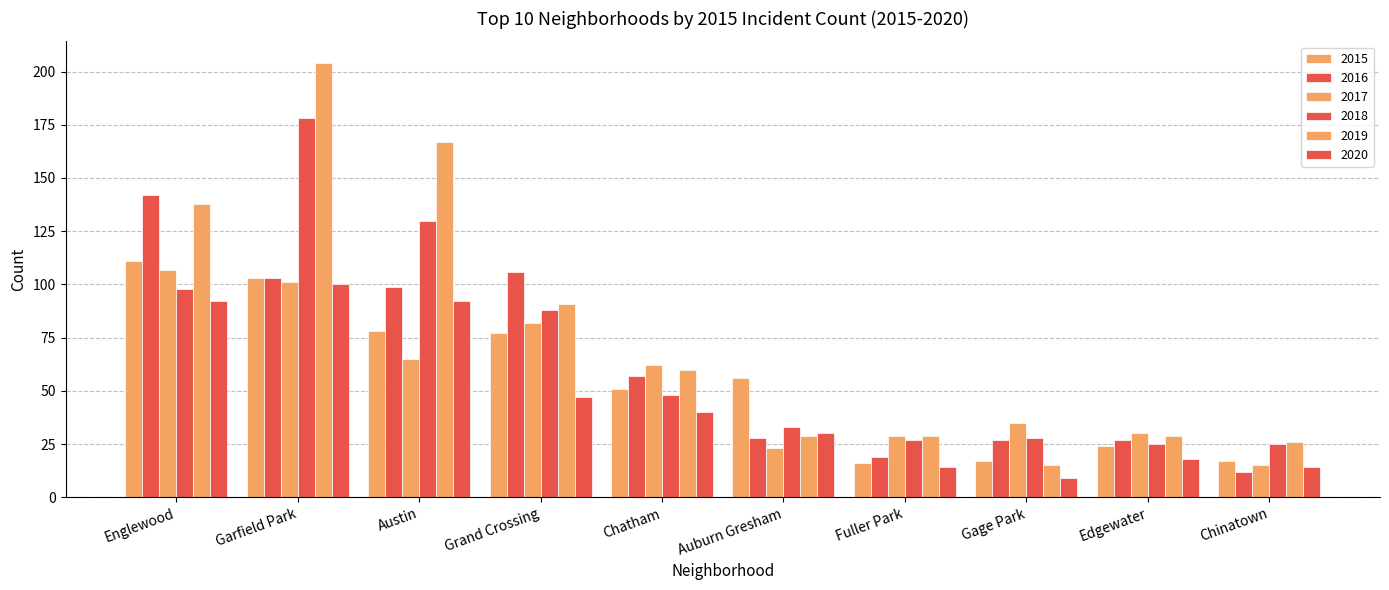

True or false: 2015 has a value of 166 at Garfield Park.

False